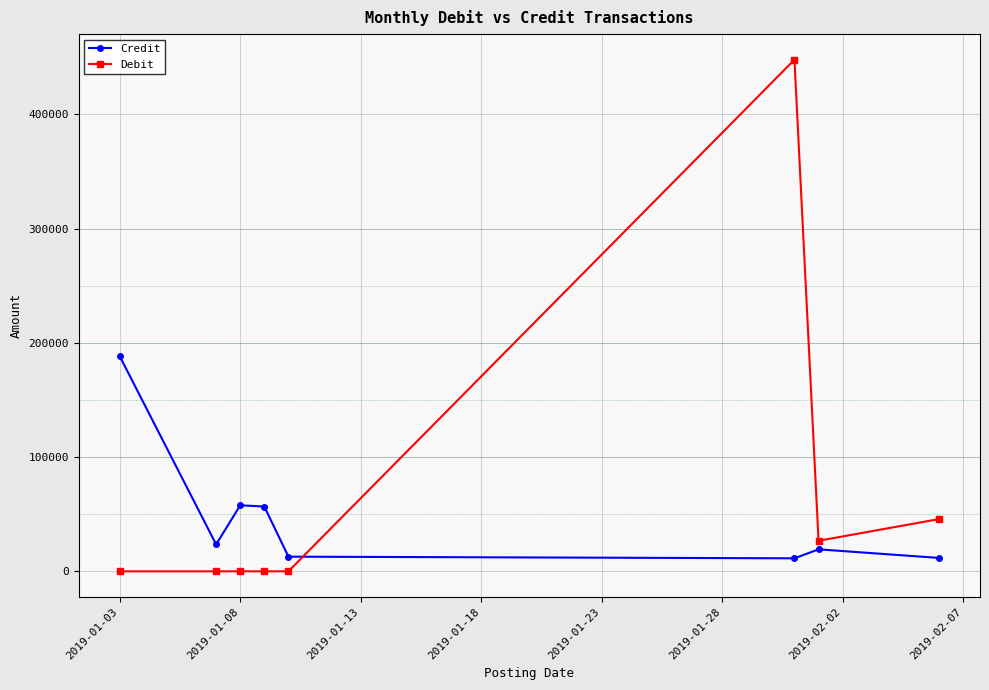

What is the greatest value displayed?

447738.4